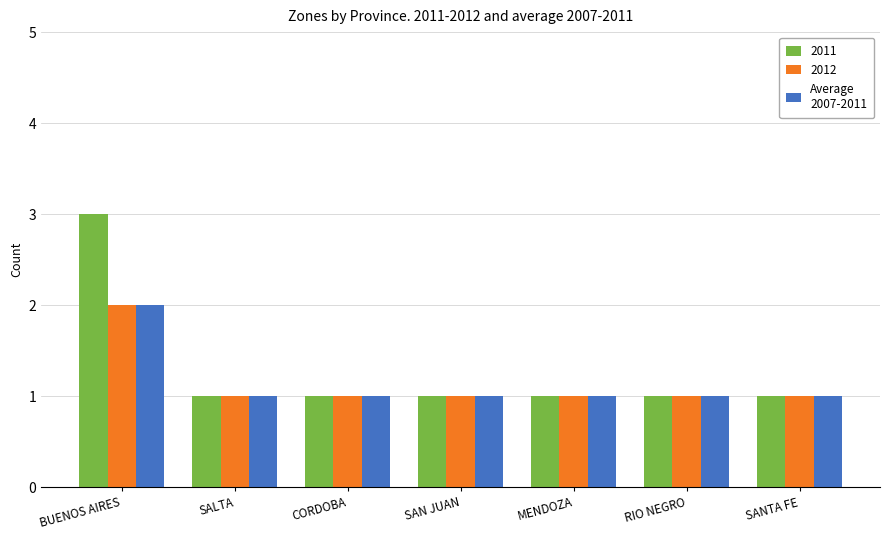

What is the minimum value shown in the chart?

1